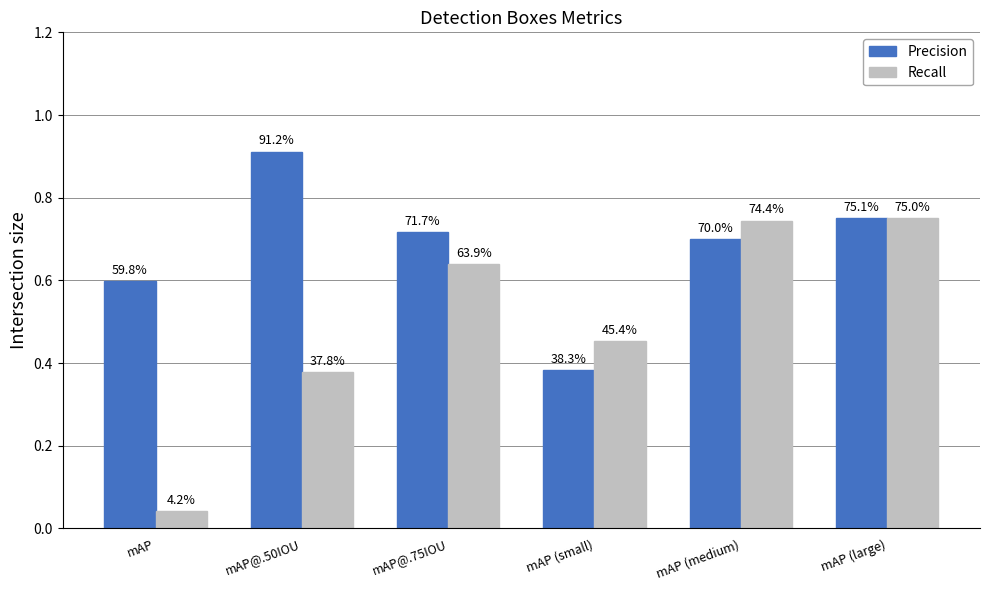

True or false: Precision has a value of 0.7 at mAP@.75IOU.

True